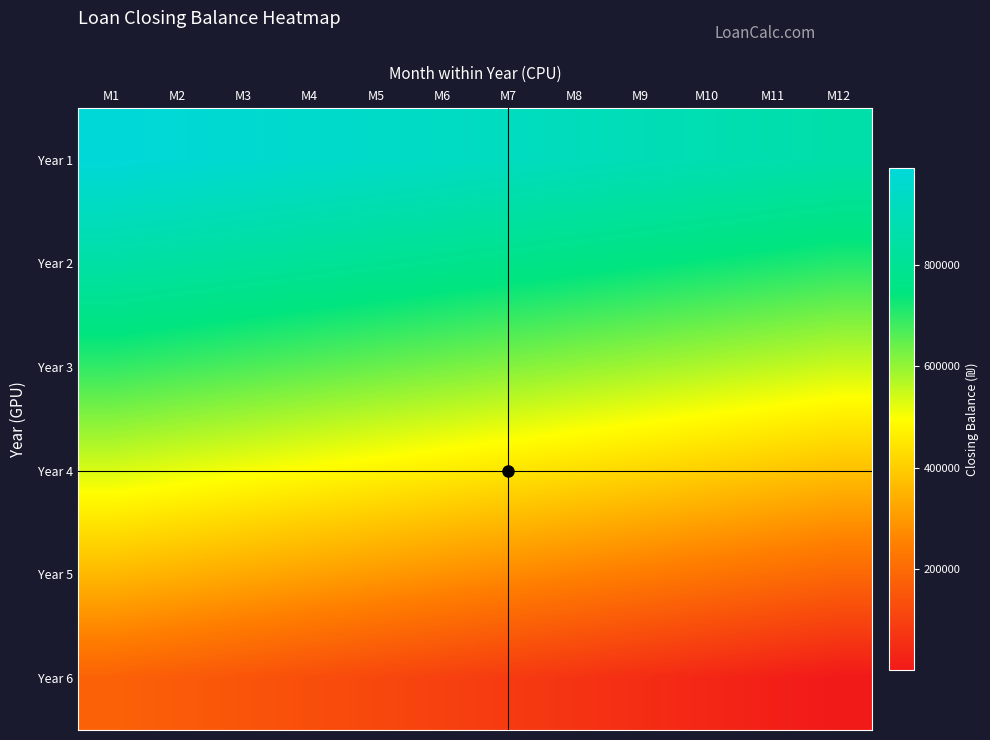

What is the spread (max minus min) of values at M2?

816363.1